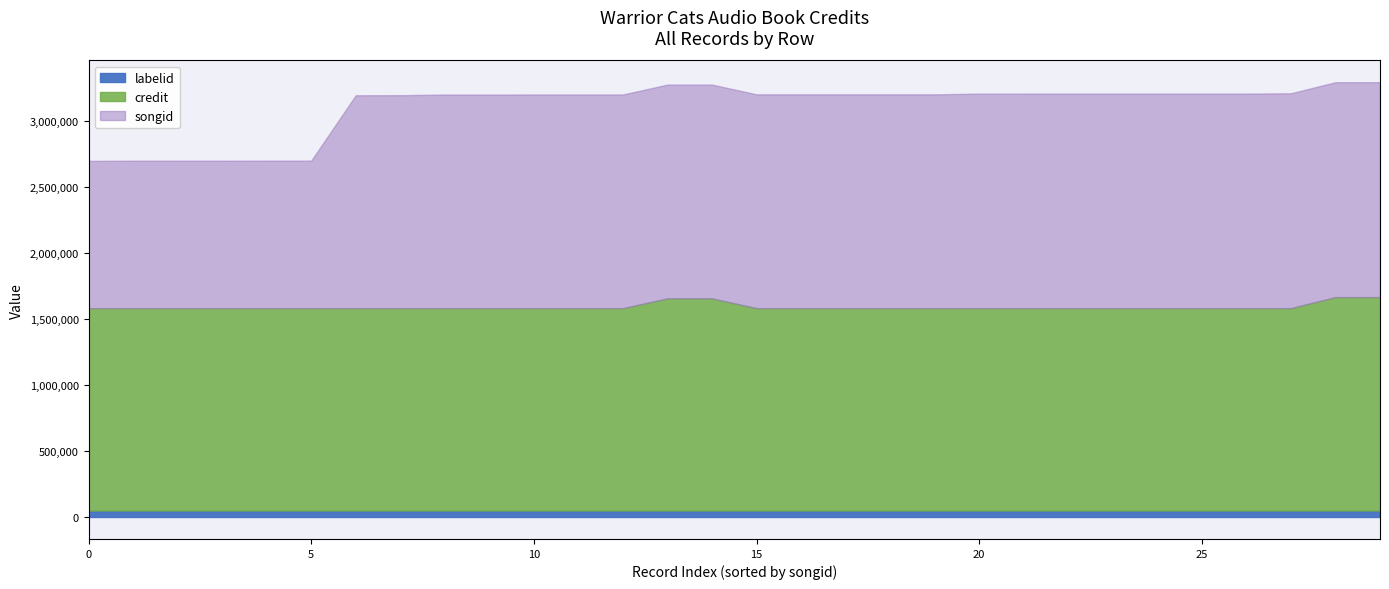

Reading left to right, transcribe all the data shown in this chart.

songid: 1273825=1116483	1273825=1116498	1273825=1116940	1273825=1116947	1273825=1115156	1273825=1618853	1273825=1618859	1273825=1618862	1273825=1618869	1273825=1618877	1273825=1624435	1273825=1624446	1273825=1624453	1273825=1624457	1273825=1624468	1273825=1624481	1273825=1624495	1273825=1612629	1273825=1617114	1273825=1617128	1273825=1617821	1273825=1617826	1273825=1617830	1273825=1626969	1186679=1611921	1186679=1116478	1273825=1618592	1326381=1618592	1334247=1626981	1334247=1626984
credit: 1273825=1531972	1273825=1531972	1273825=1531972	1273825=1531972	1273825=1531972	1273825=1531972	1273825=1531972	1273825=1531972	1273825=1531972	1273825=1531972	1273825=1531972	1273825=1531972	1273825=1531972	1273825=1531972	1273825=1531972	1273825=1531972	1273825=1531972	1273825=1531972	1273825=1531972	1273825=1531972	1273825=1531972	1273825=1531972	1273825=1531972	1273825=1531972	1186679=1531977	1186679=1531977	1273825=1606032	1326381=1606032	1334247=1615737	1334247=1615737
labelid: 1273825=50692	1273825=50692	1273825=50692	1273825=50692	1273825=50692	1273825=50692	1273825=50692	1273825=50692	1273825=50692	1273825=50692	1273825=50692	1273825=50692	1273825=50692	1273825=50692	1273825=50692	1273825=50692	1273825=50692	1273825=50692	1273825=50692	1273825=50692	1273825=50692	1273825=50692	1273825=50692	1273825=50692	1186679=50692	1186679=50692	1273825=50692	1326381=50692	1334247=50692	1334247=50692